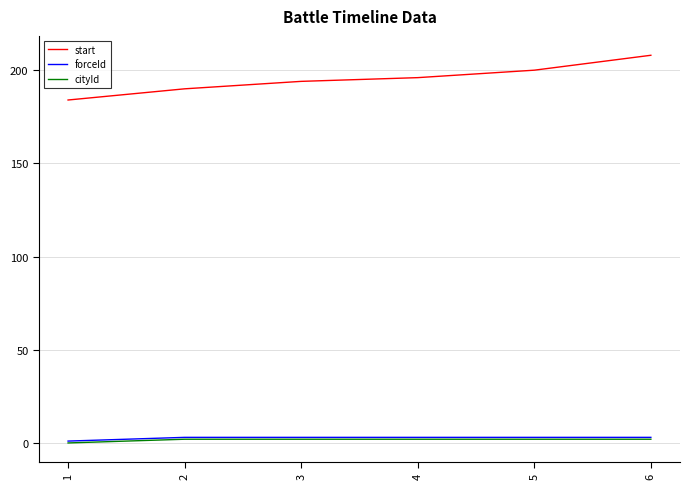

Reading left to right, transcribe all the data shown in this chart.

start: 184	190	194	196	200	208
forceId: 1	3	3	3	3	3
cityId: 0	2	2	2	2	2